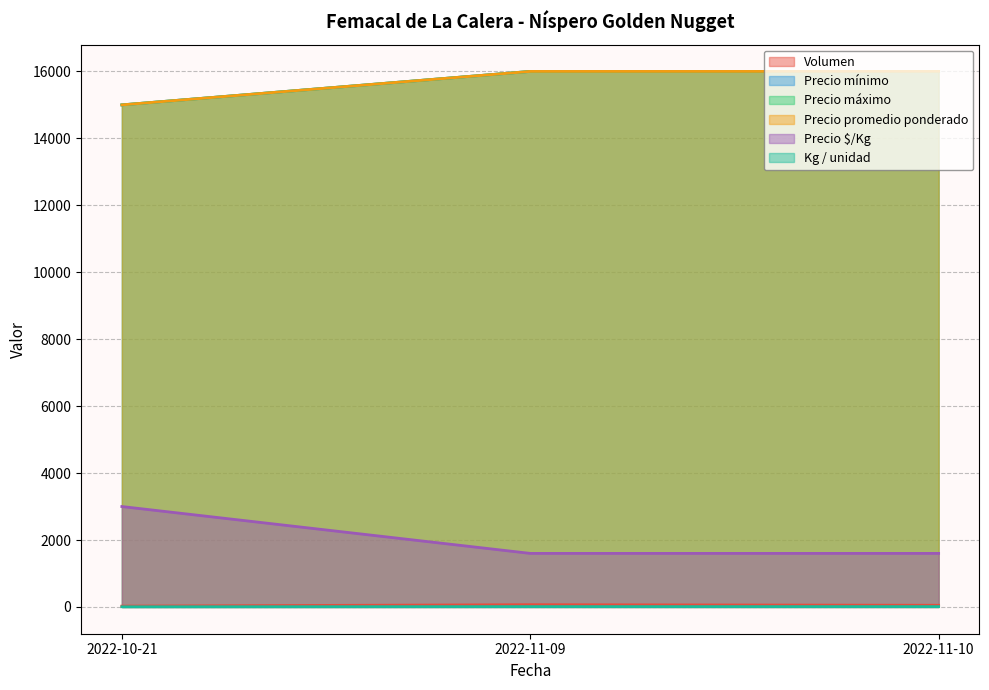

Is the value of Precio $/Kg at 2022-11-10 greater than the value of Precio mínimo at 2022-10-21?

Yes